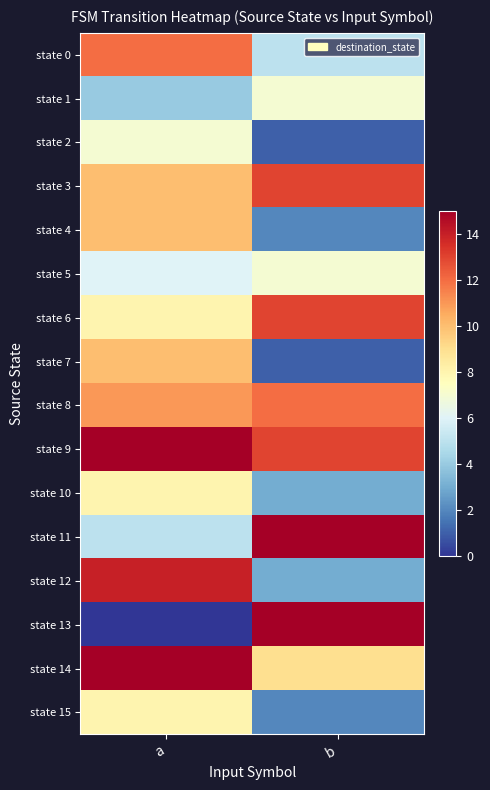

Which has a higher value, a or b?

a